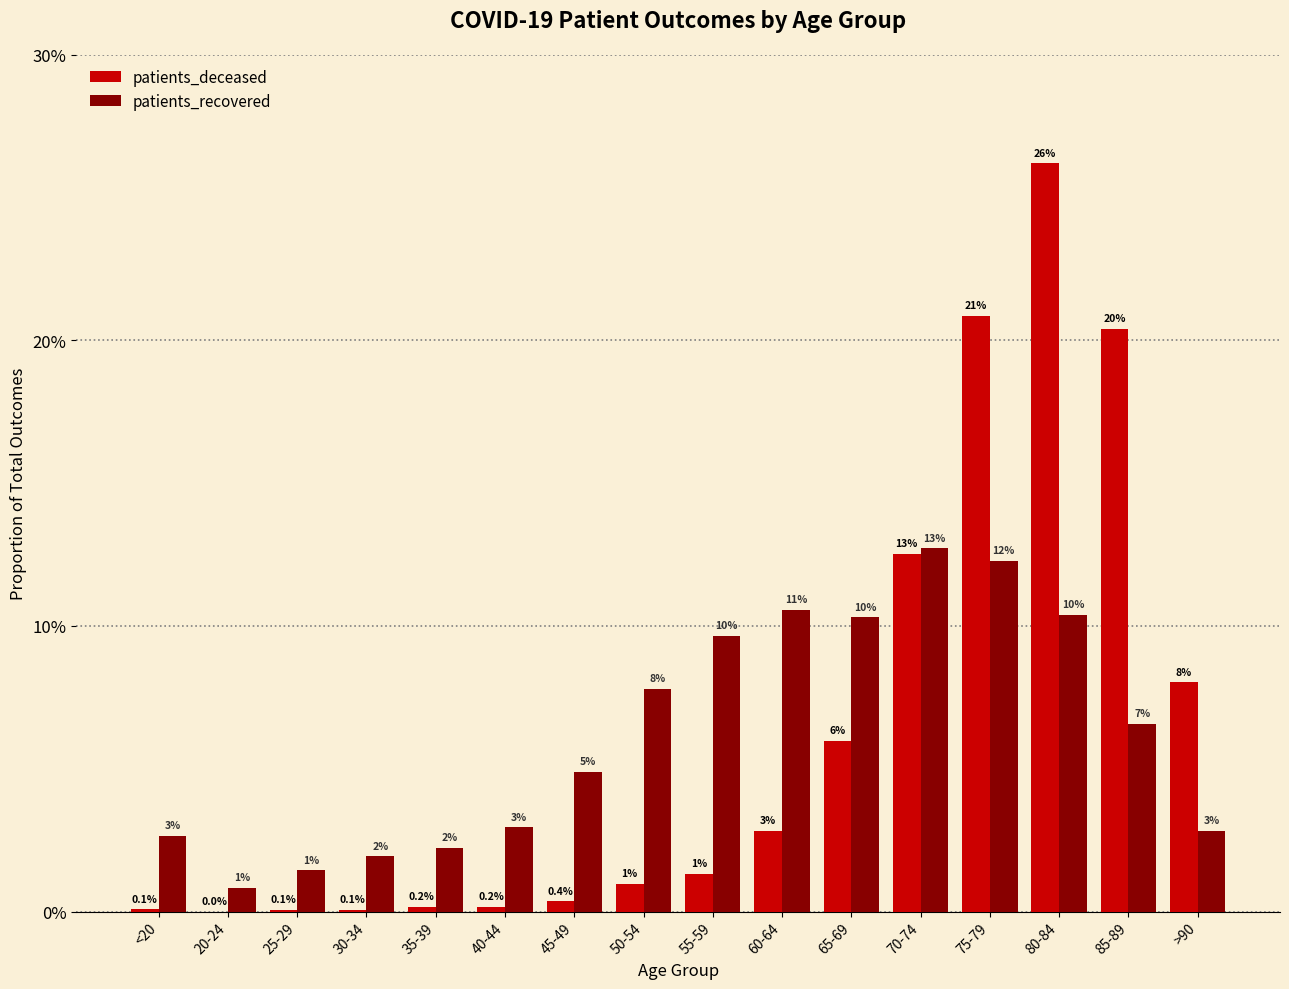

What are all the series names shown in the legend?

patients_deceased, patients_recovered